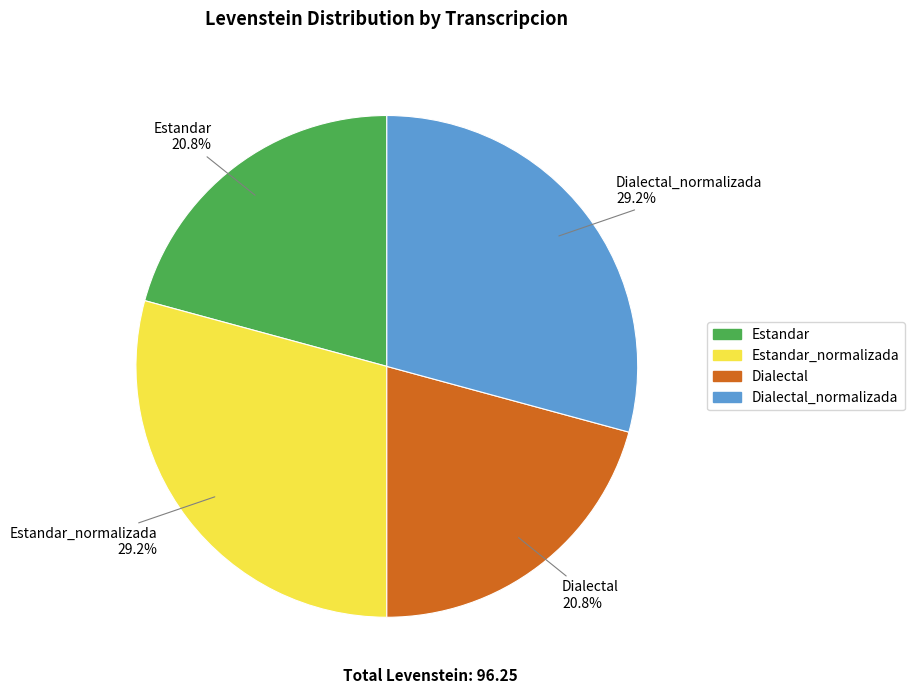

Is there any slice that represents more than half of the pie?

No